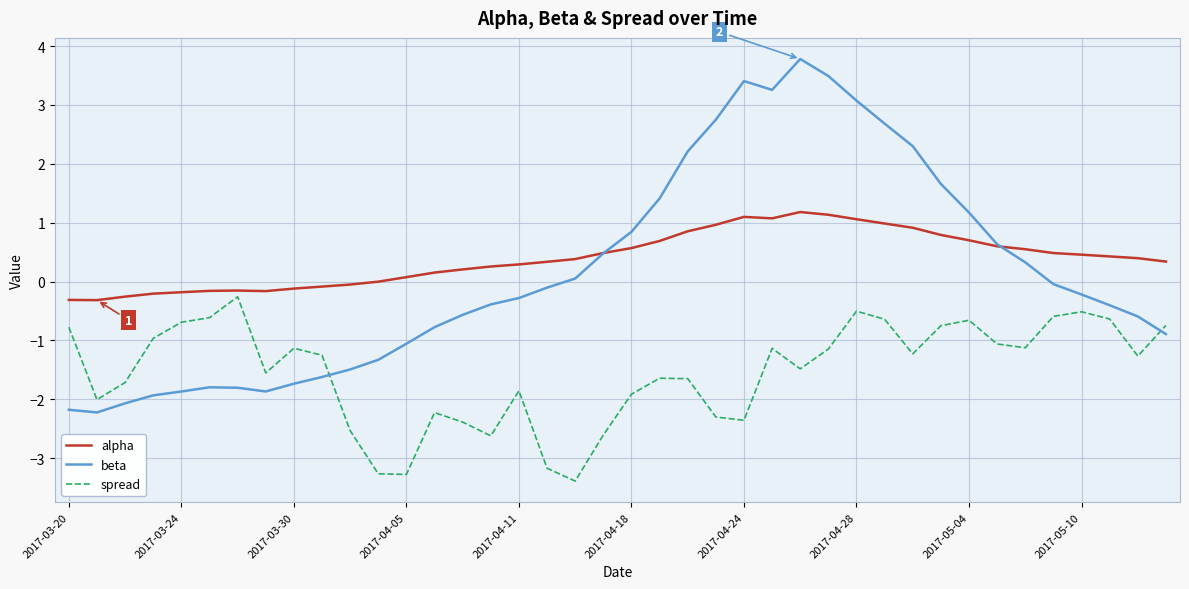

List the series in order of their peak value, highest first.

beta, alpha, spread